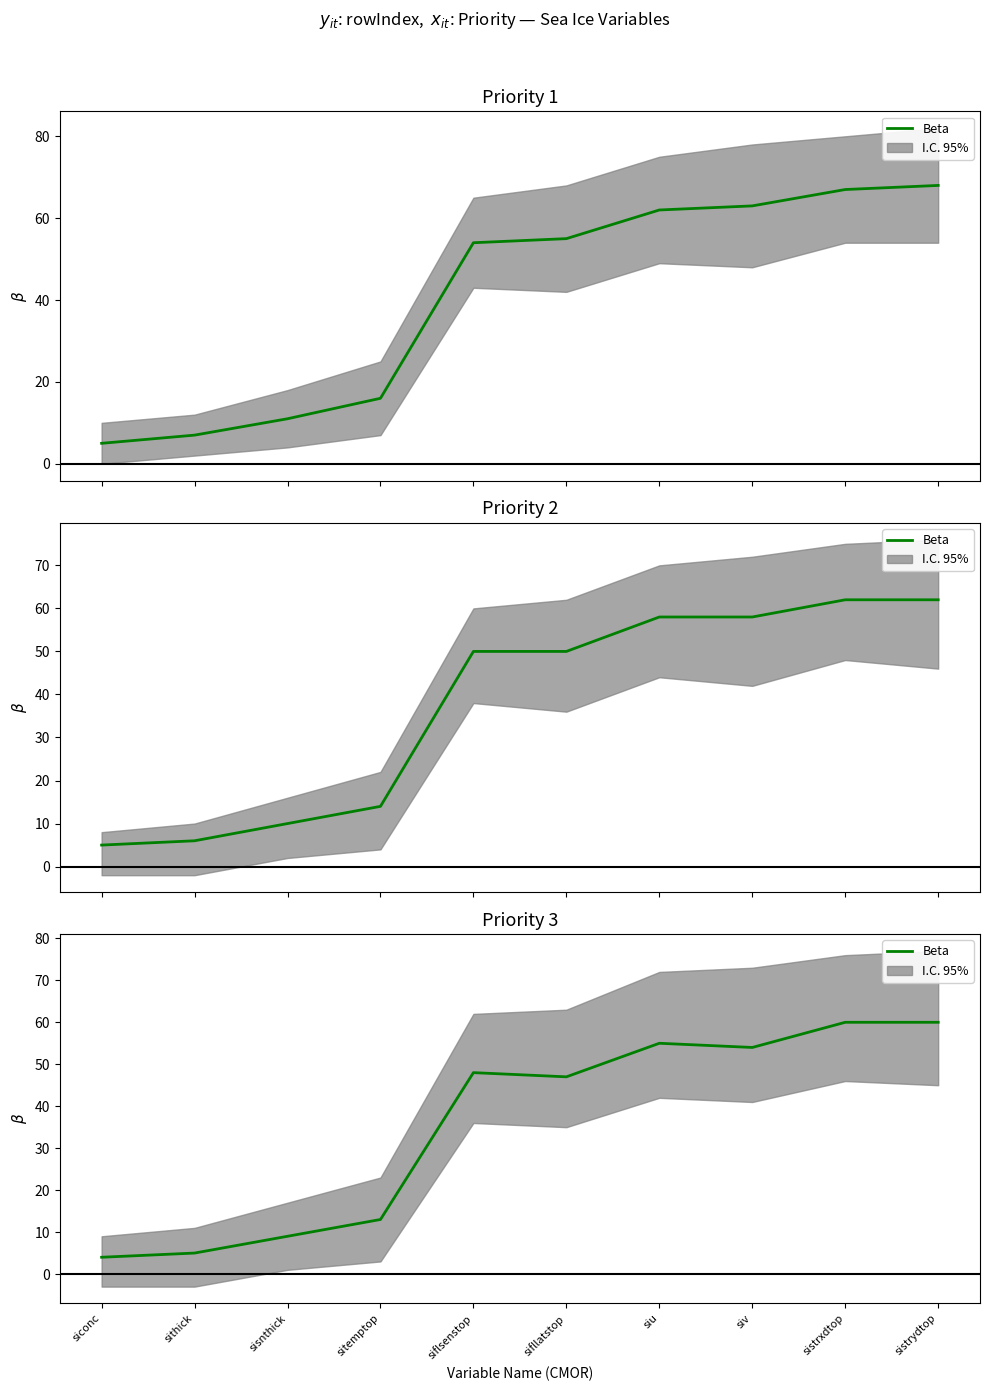

What value does the data have at sistrxdtop?

60